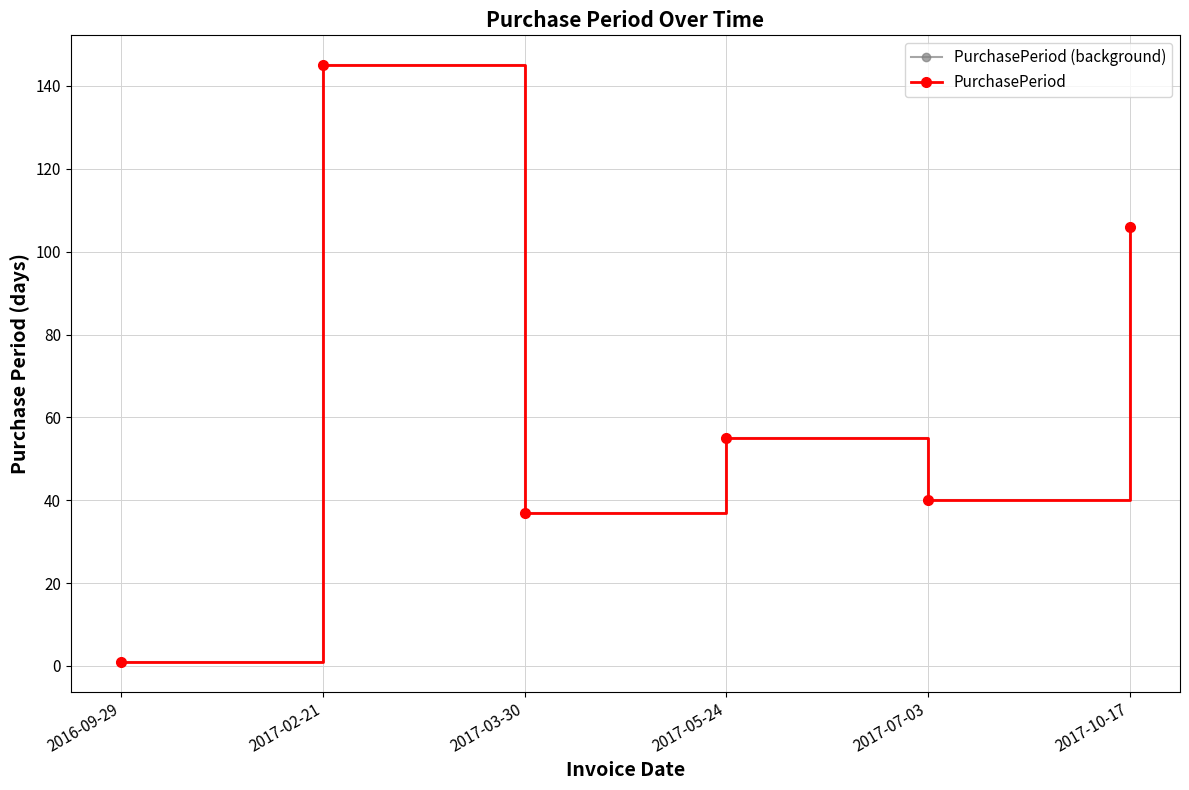

At which label is PurchasePeriod (background) closest to 73?

2017-05-24